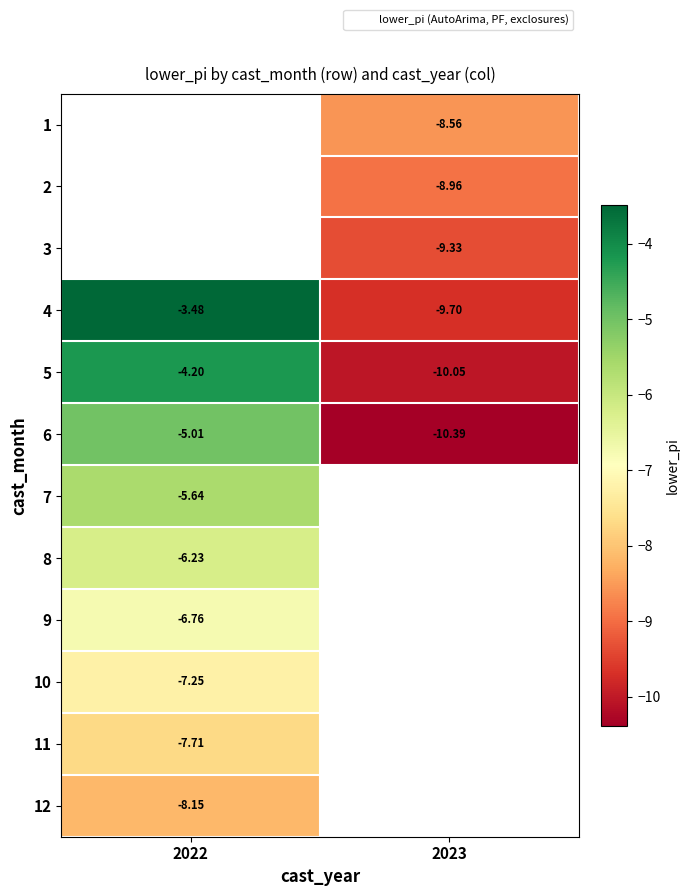

Is the value of 12 at 2022 greater than the value of 4 at 2023?

Yes